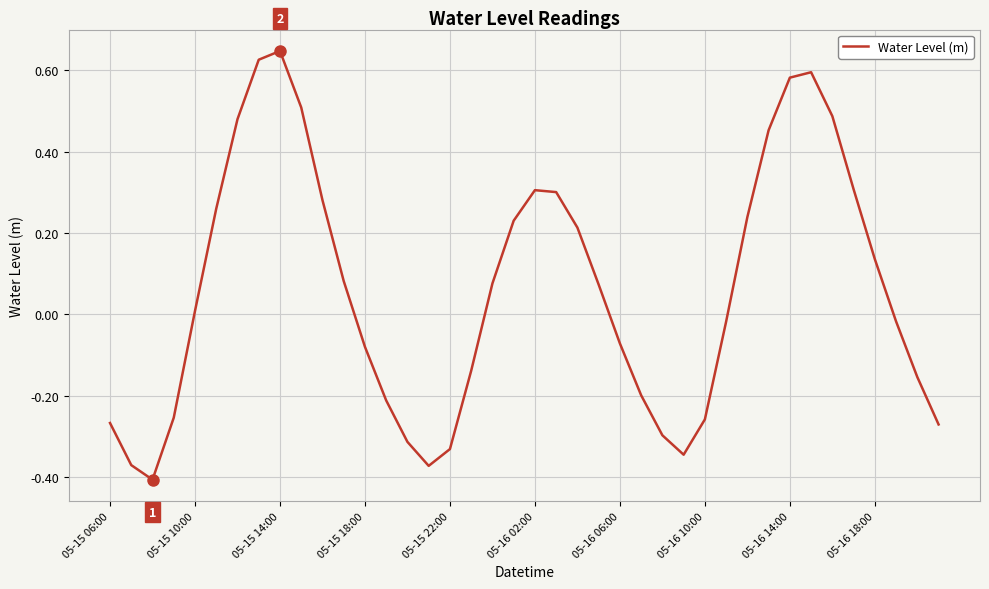

What is the difference between the maximum and minimum values?

1.1